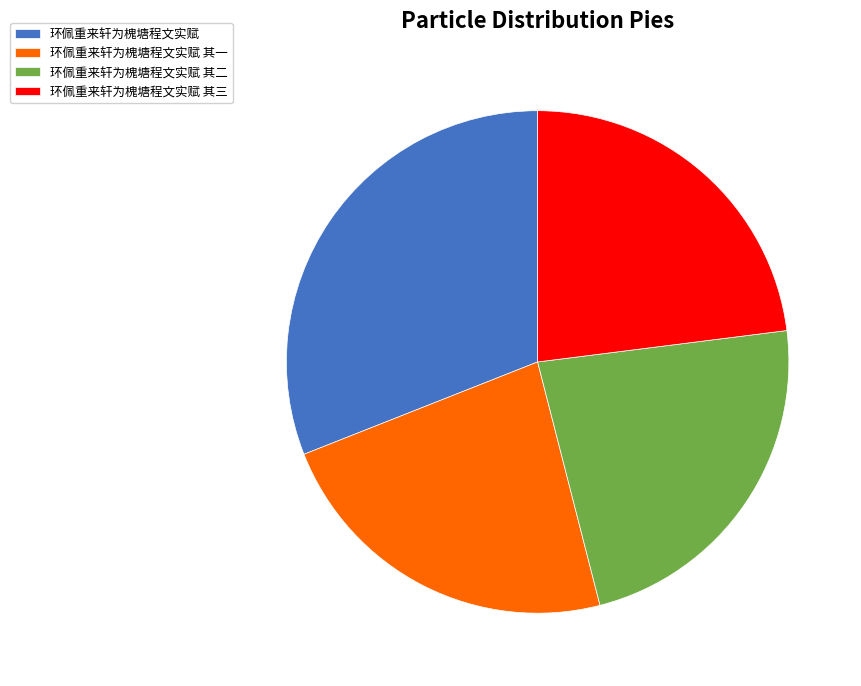

True or false: 环佩重来轩为槐塘程文实赋 其二 accounts for 33% of the total.

False